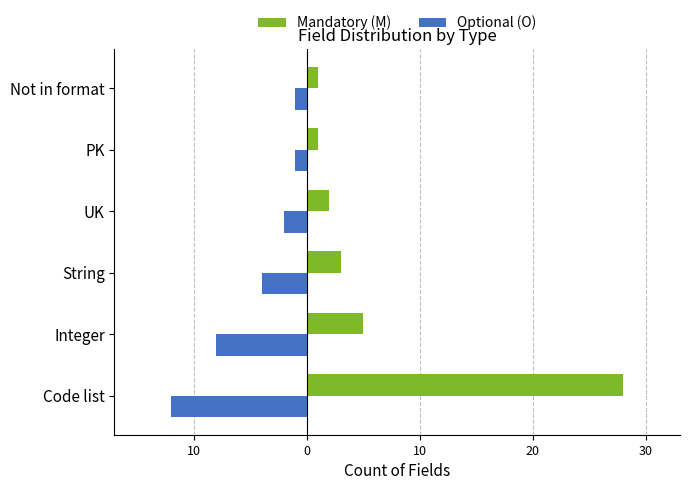

What are all the series names shown in the legend?

Mandatory (M), Optional (O)